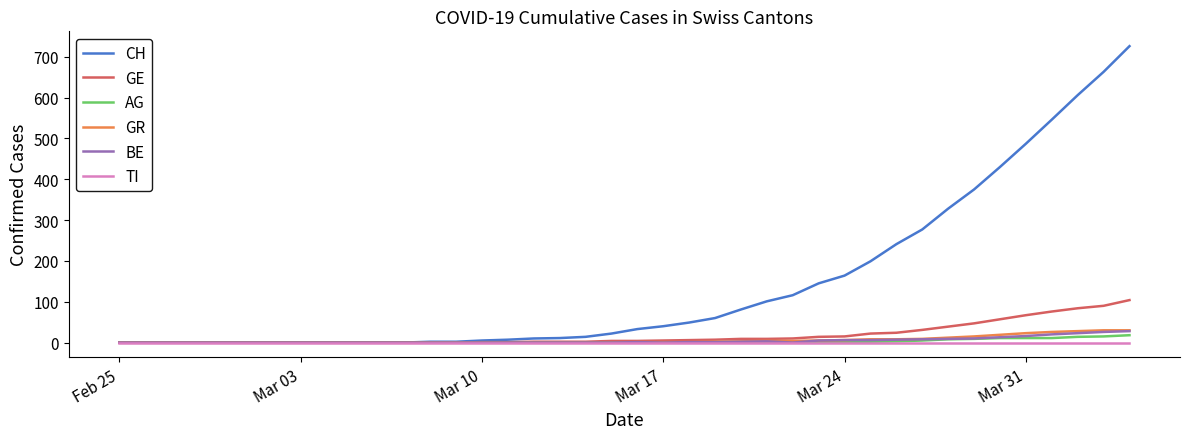

Which series has the largest total across all categories?

CH